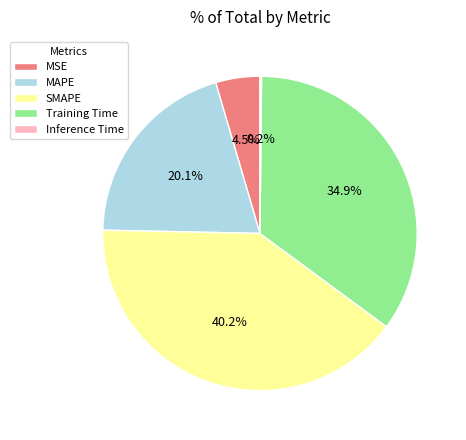

To the nearest percent, what is the difference between the largest and smallest slice percentages?

40%